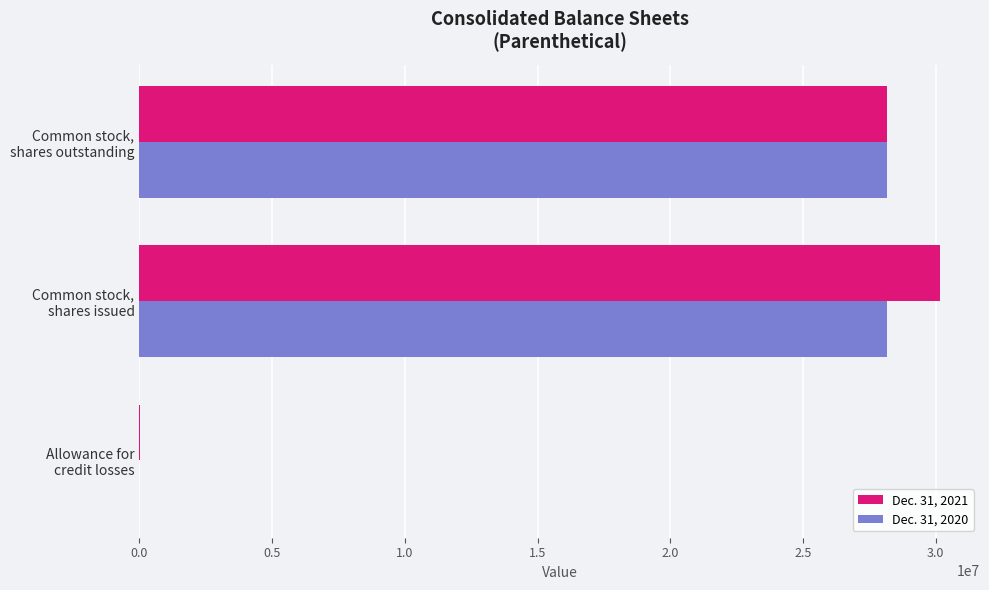

What is the greatest value displayed?

30160000